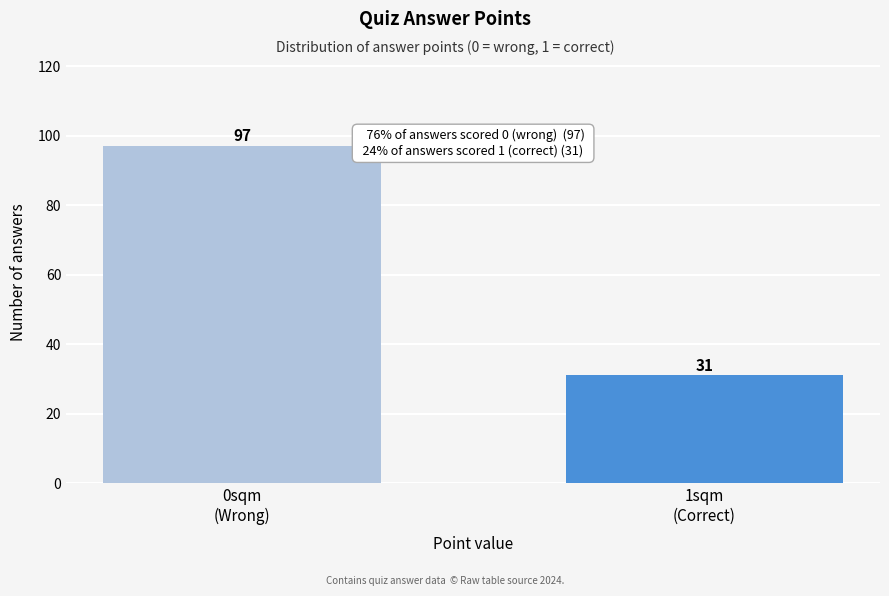

Reading left to right, list all the values displayed in this chart.

97	31